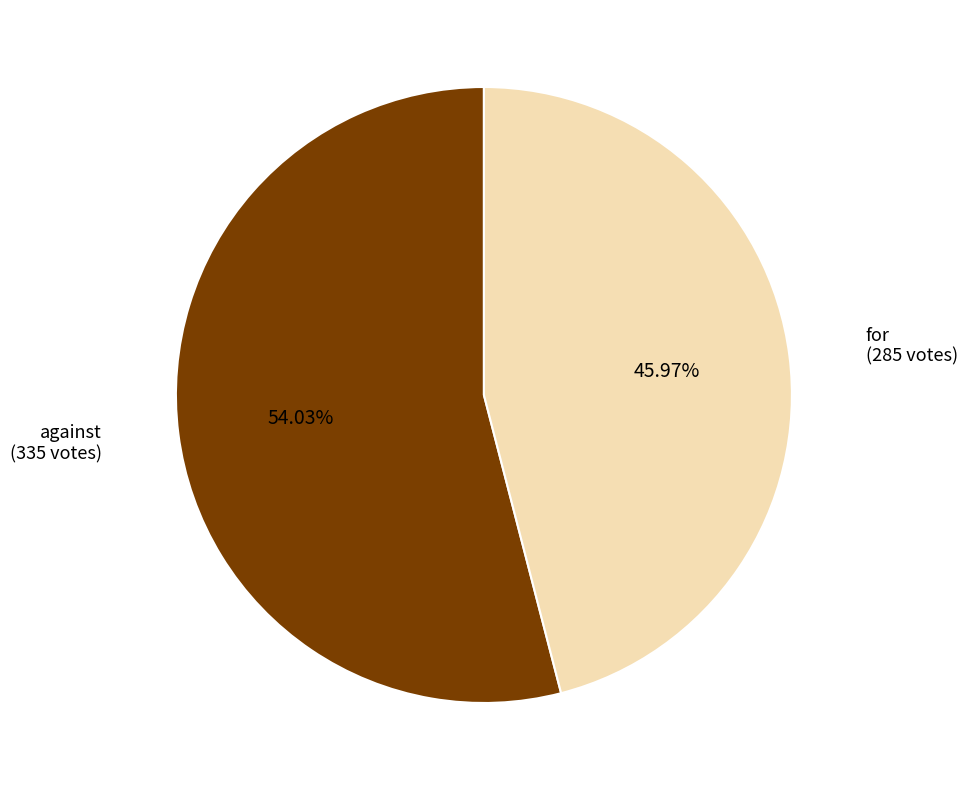

Rank the categories by value from highest to lowest.

against, for